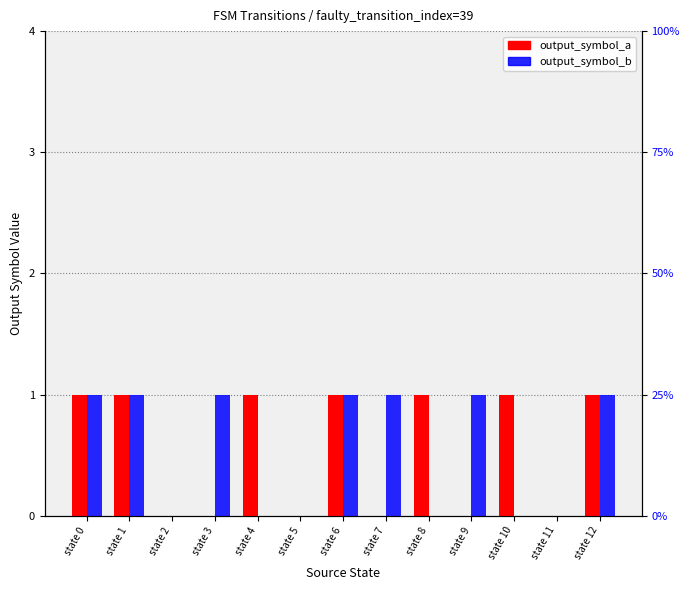

Reading right to left, list all the values displayed in this chart.

output_symbol_a: state 12=1	state 11=0	state 10=1	state 9=0	state 8=1	state 7=0	state 6=1	state 5=0	state 4=1	state 3=0	state 2=0	state 1=1	state 0=1
output_symbol_b: state 12=1	state 11=0	state 10=0	state 9=1	state 8=0	state 7=1	state 6=1	state 5=0	state 4=0	state 3=1	state 2=0	state 1=1	state 0=1